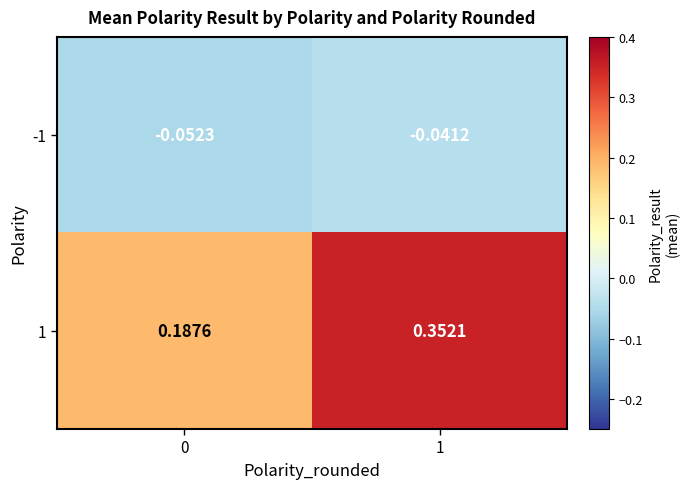

How many data points does each series have?

2